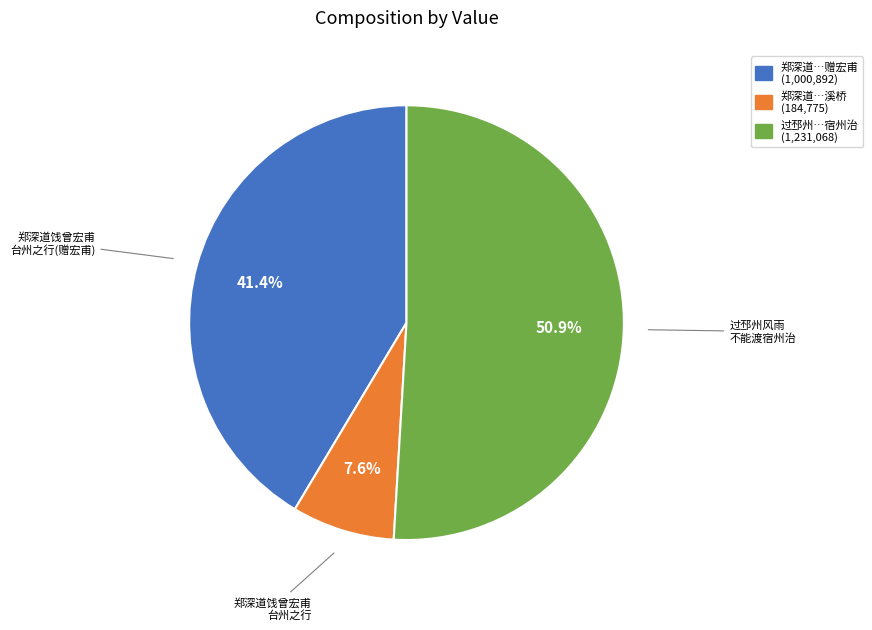

Do 郑深道…溪桥 (184,775) and 过邳州…宿州治 (1,231,068) together represent more than half of the pie?

Yes